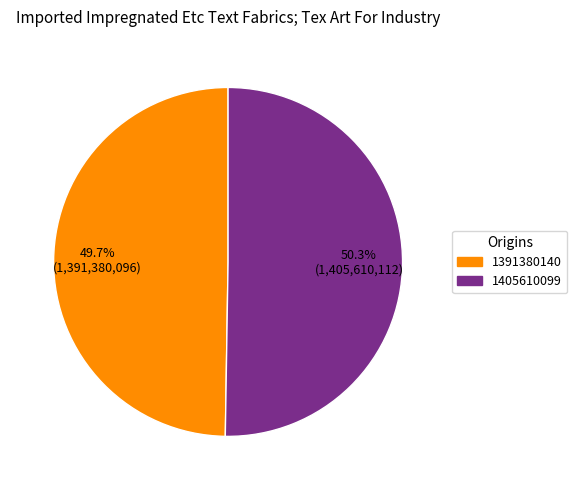

What is the ratio of the value at 1405610099 to the value at 1391380140?

1.0